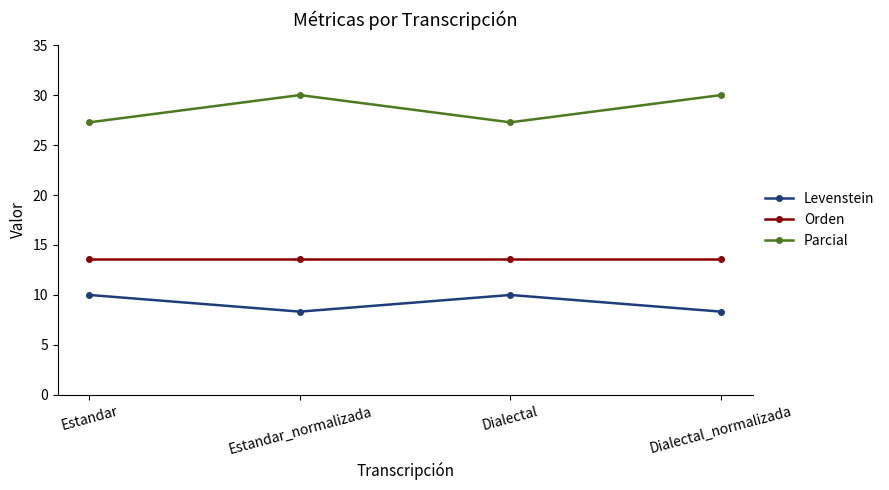

At Estandar_normalizada, list the series in order from smallest to largest.

Levenstein, Orden, Parcial